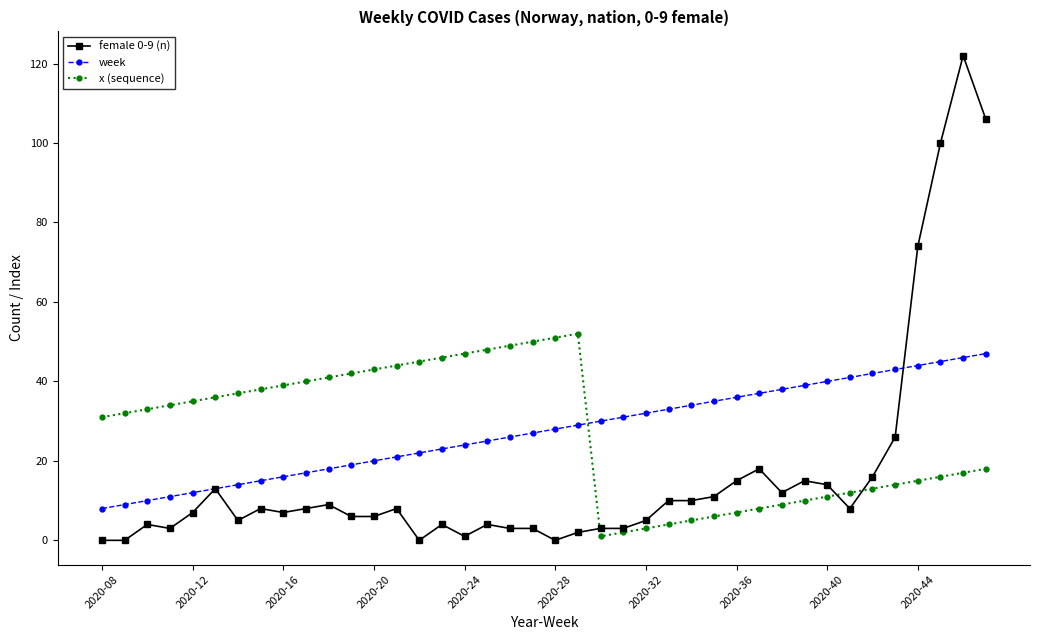

What is the difference between the maximum and minimum values in the week series?

39